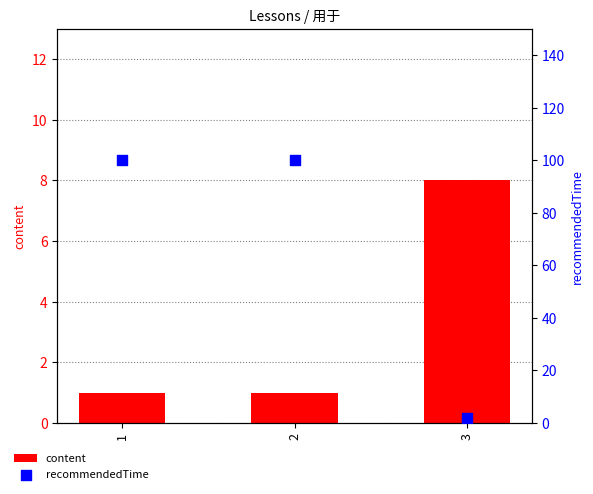

Which series reaches the minimum Y coordinate?

content